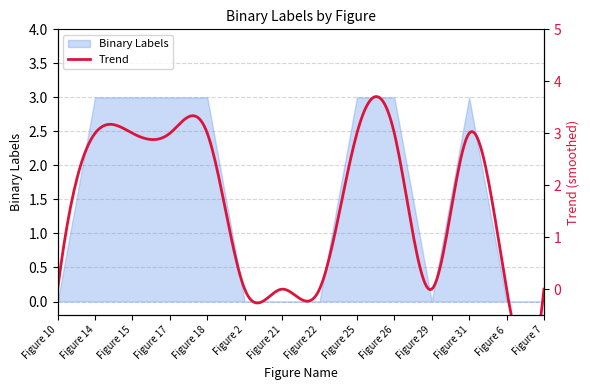

What is the average value?

2